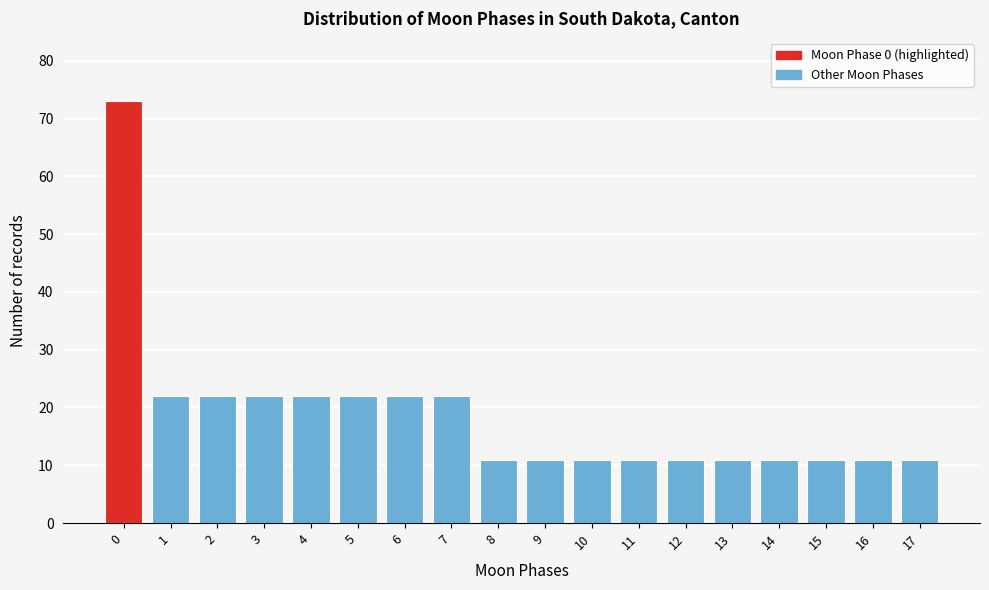

Reading left to right, what are all the values shown in this chart?

73	22	22	22	22	22	22	22	11	11	11	11	11	11	11	11	11	11